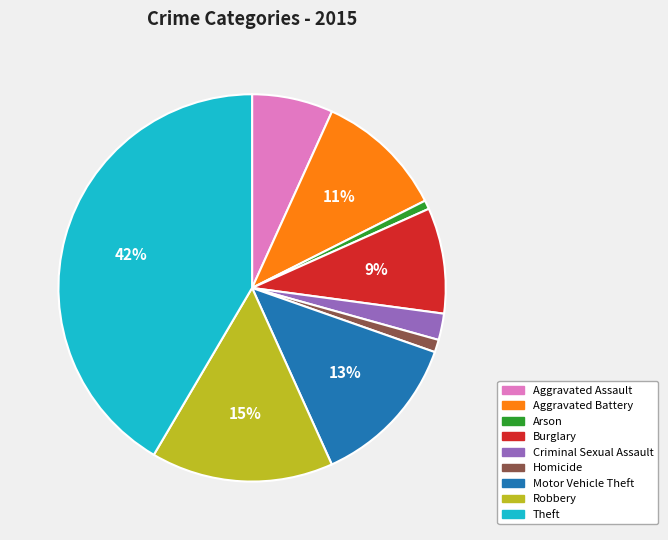

Is there a majority slice in this chart?

No